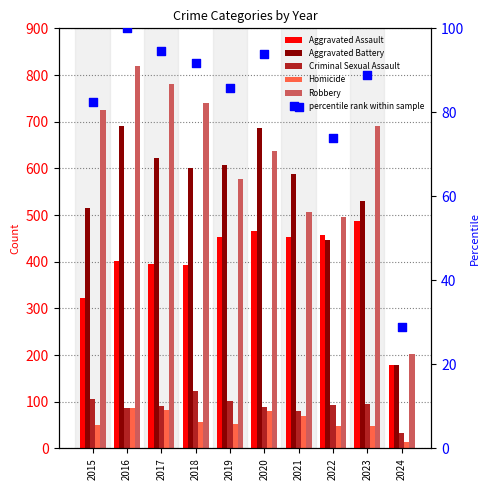

Is the value of Aggravated Battery at 2023 greater than the value of Homicide at 2015?

Yes